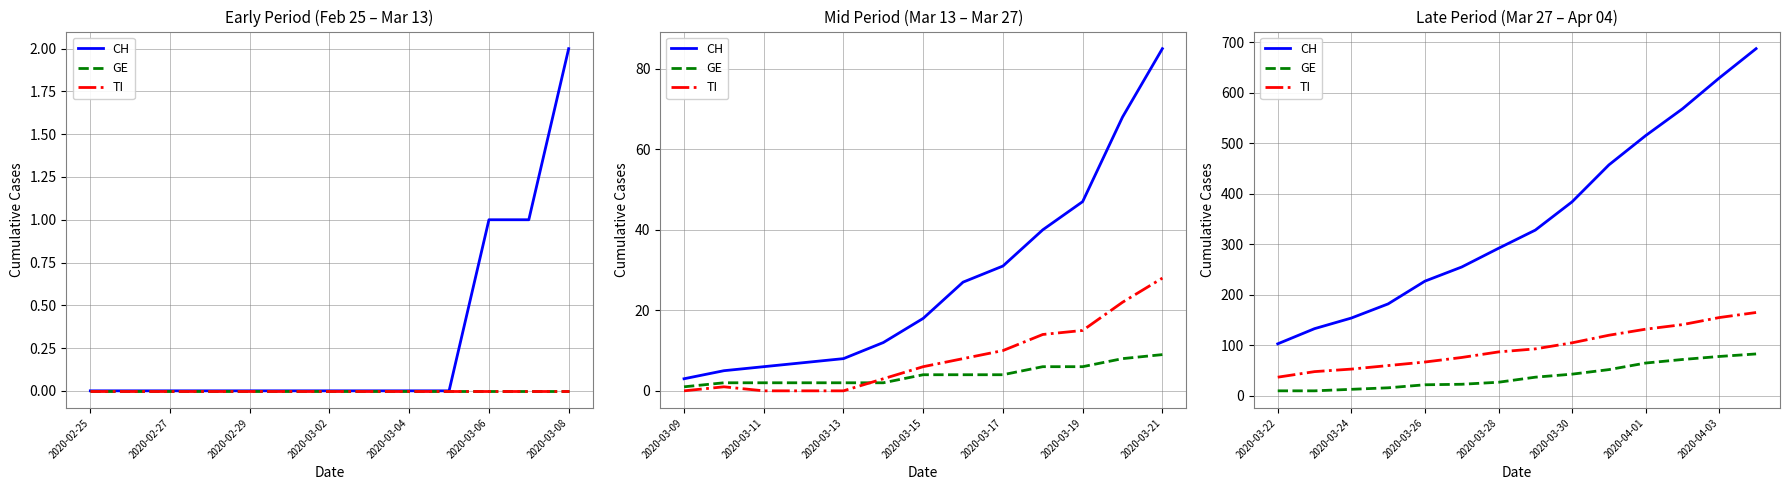

What are all the series names shown in the legend?

CH, GE, TI